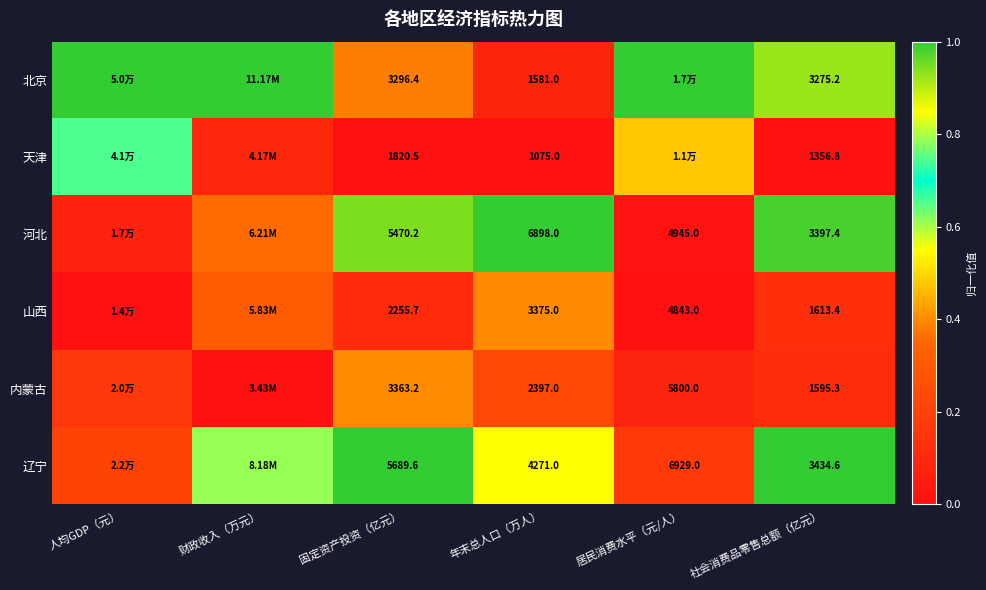

Is the value of 山西 at 固定资产投资（亿元） greater than the value of 辽宁 at 固定资产投资（亿元）?

No